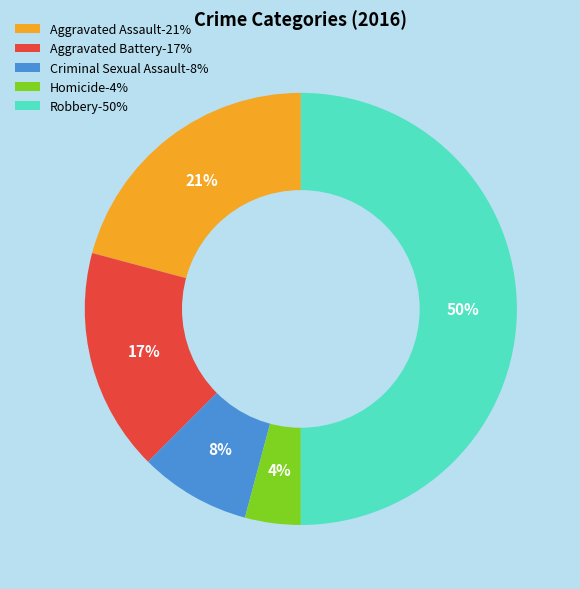

To the nearest percent, what percentage of the pie is Aggravated Assault?

21%